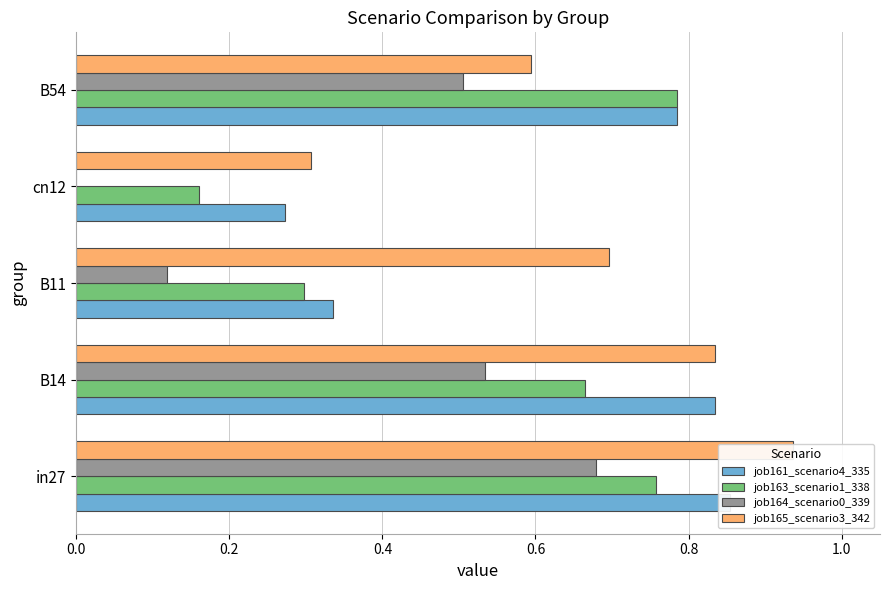

How many job165_scenario3_342 values are between 0 and 1?

5